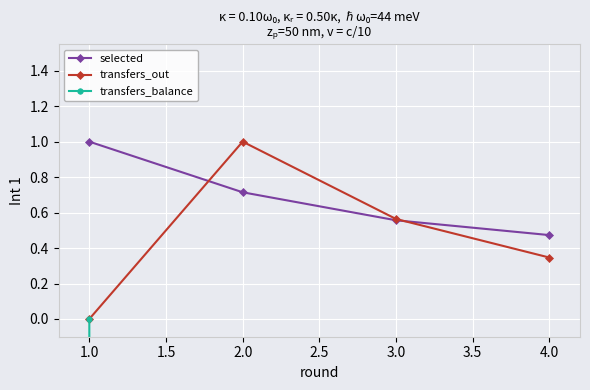

What is the difference between the maximum and minimum values in the transfers_out series?

1.0